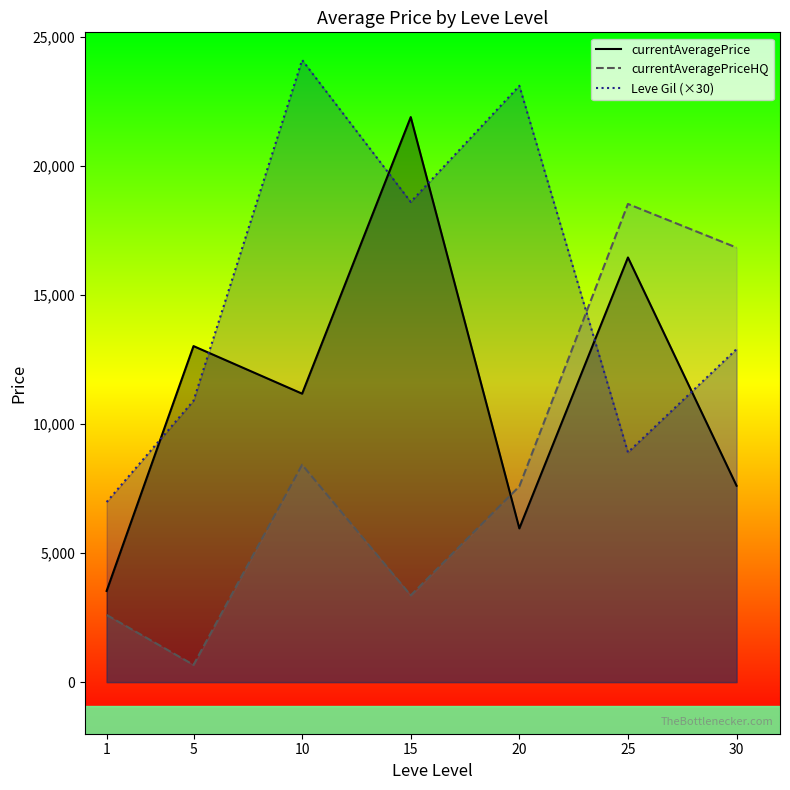

Reading left to right, transcribe all the data shown in this chart.

currentAveragePrice: 1=3531.5	5=13016.5	10=11173.8	15=21888.2	20=5954.3	25=16450.0	30=7606.8
currentAveragePriceHQ: 1=2602.4	5=666.7	10=8418.7	15=3359.8	20=7583.3	25=18522.9	30=16832.3
Leve Gil (×30): 1=6975.0	5=10900.0	10=24100.0	15=18600.0	20=23100.0	25=8900.0	30=12900.0